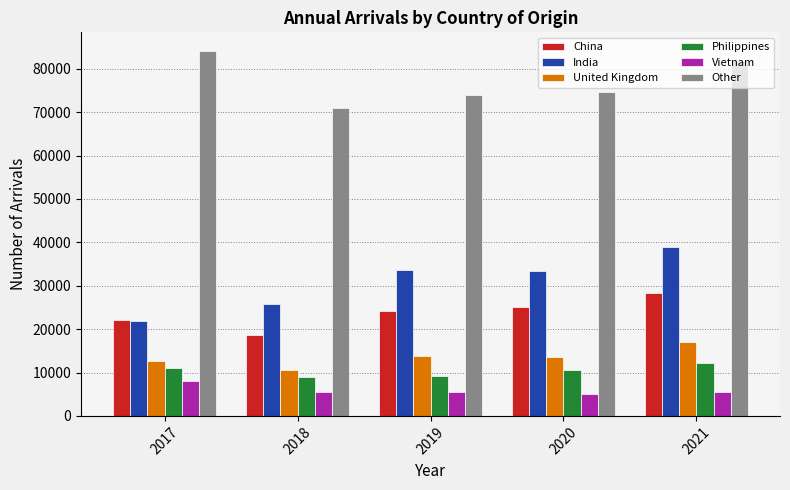

At which label does United Kingdom first exceed 13654?

2019